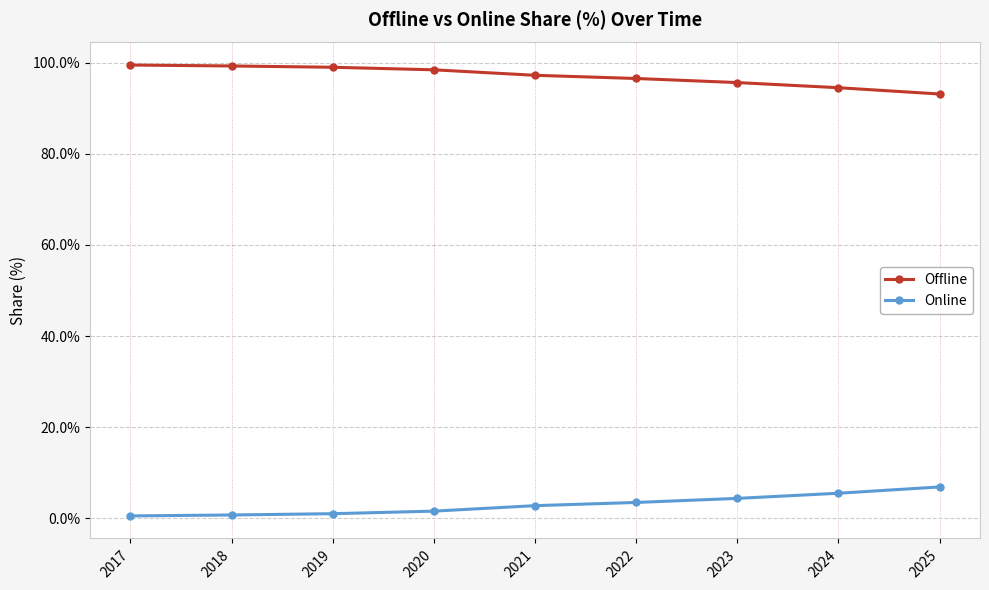

Count the number of categories in the chart.

9